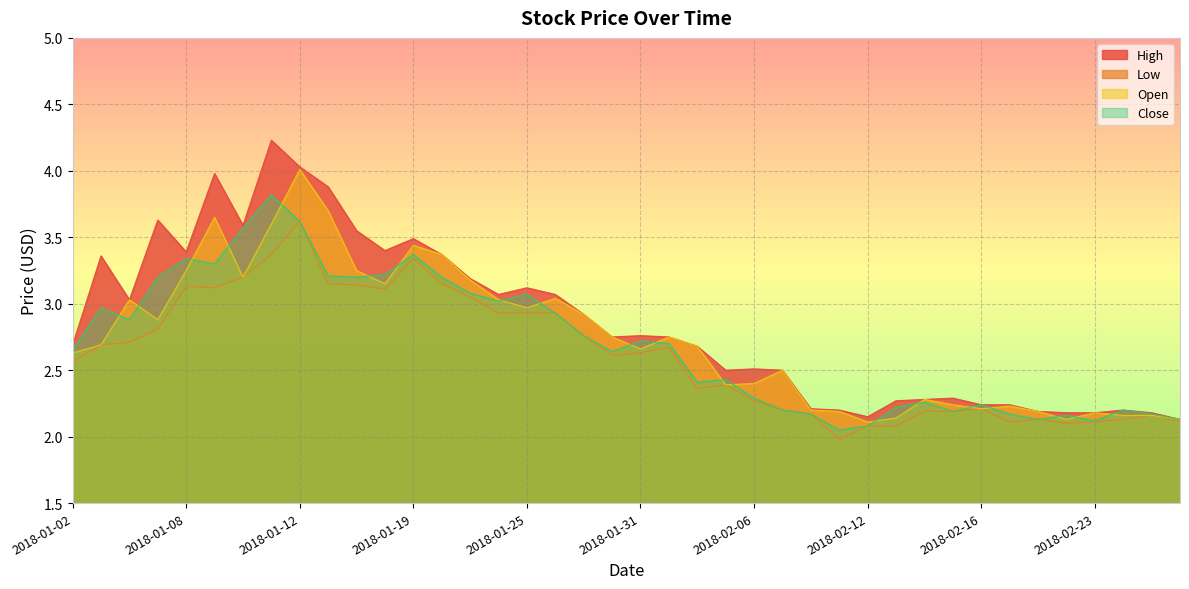

What is the label of the 25th point from the right?

2018-01-24